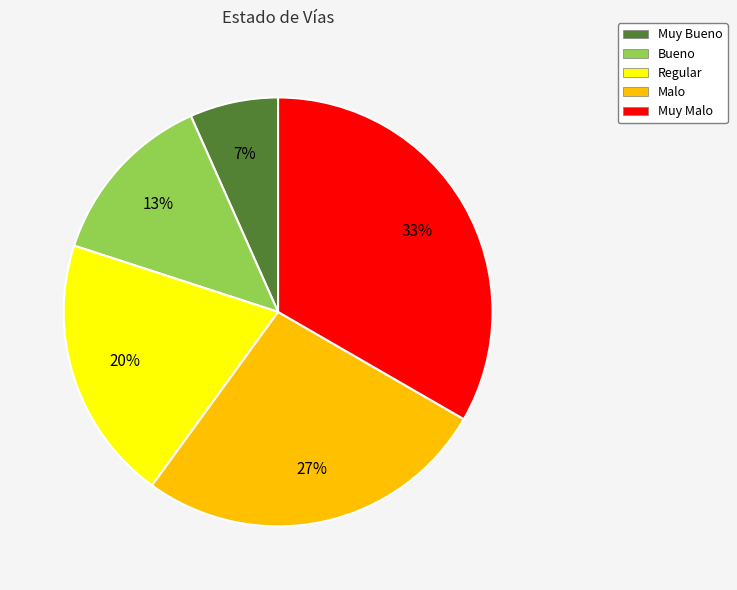

Does any single category account for the majority?

No